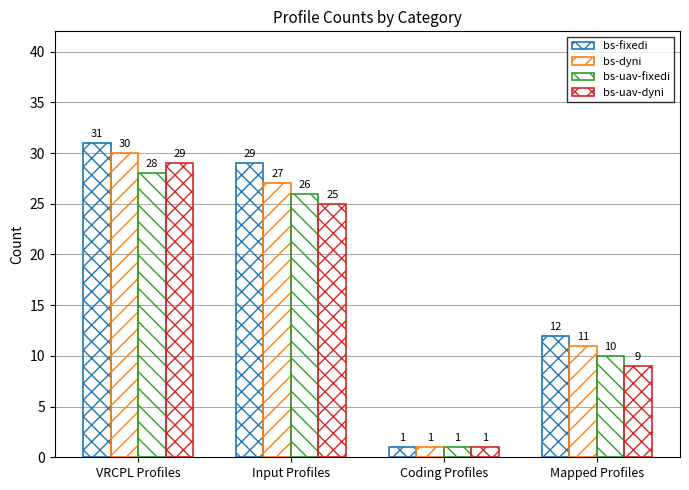

How many series are shown in this chart?

4